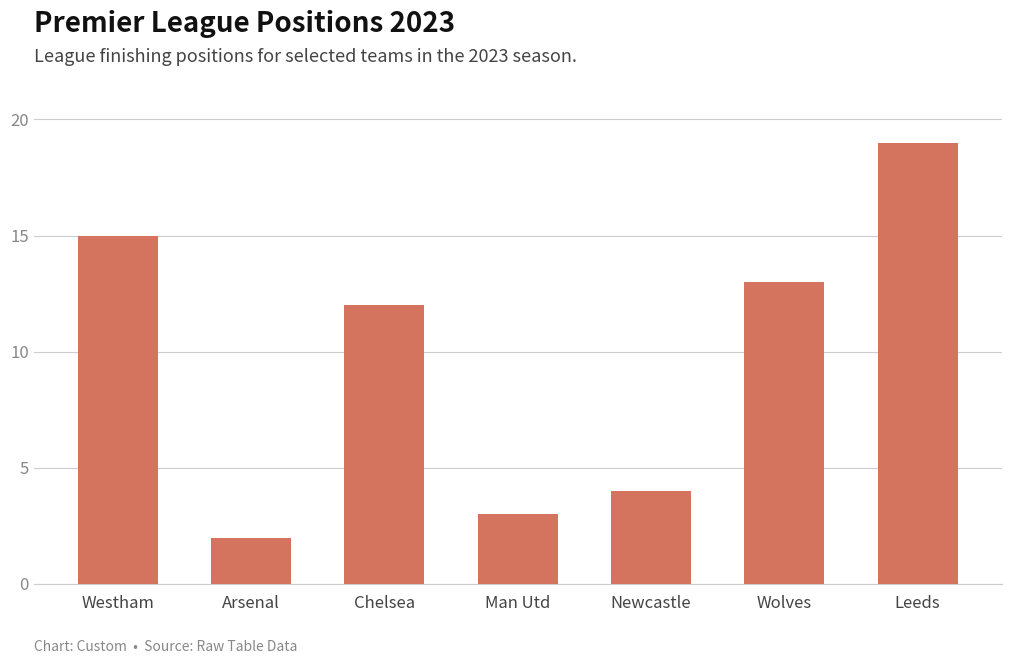

What is the difference between the maximum and second lowest values?

16